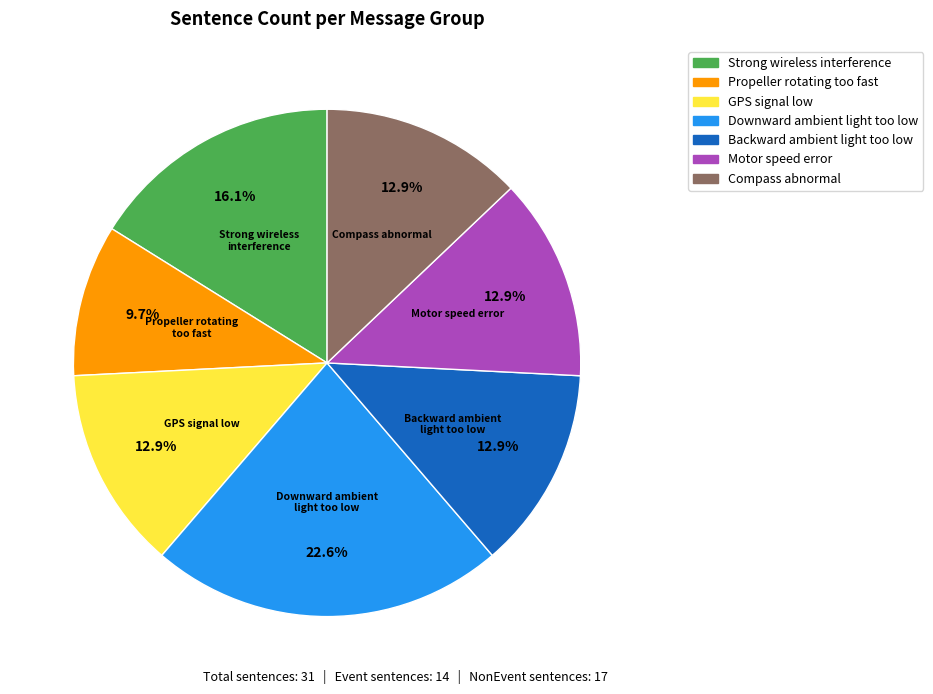

Is there a majority slice in this chart?

No